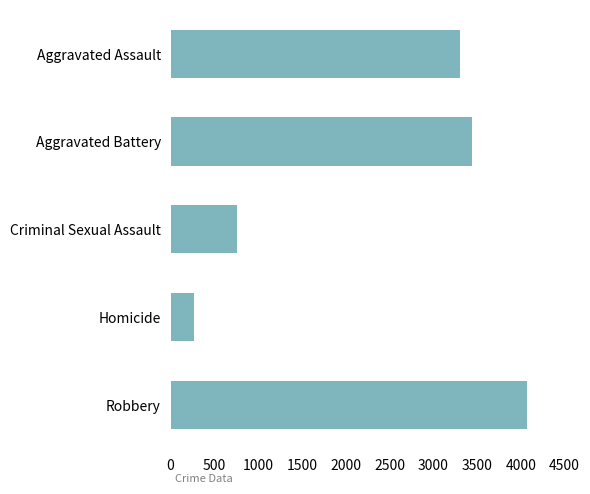

List the labels in order of value, largest first.

Robbery, Aggravated Battery, Aggravated Assault, Criminal Sexual Assault, Homicide